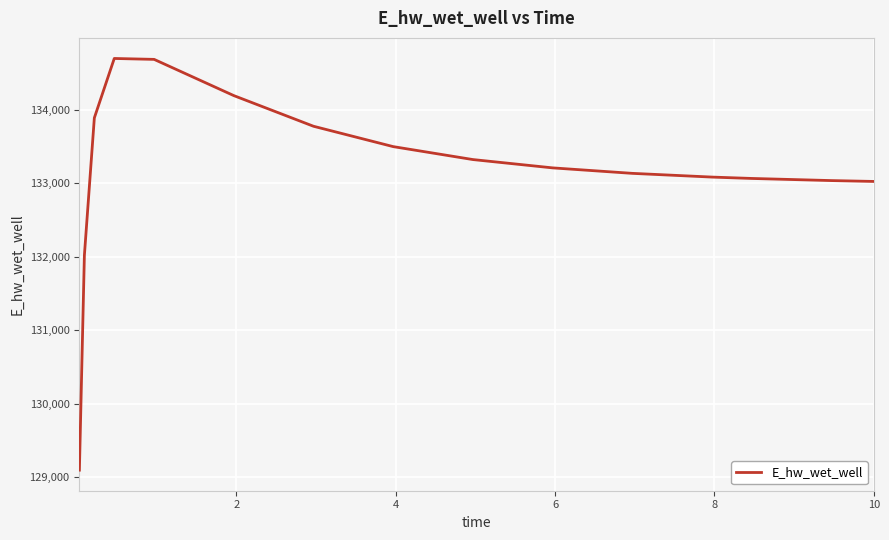

Is this an area chart (filled region under the line)?

No